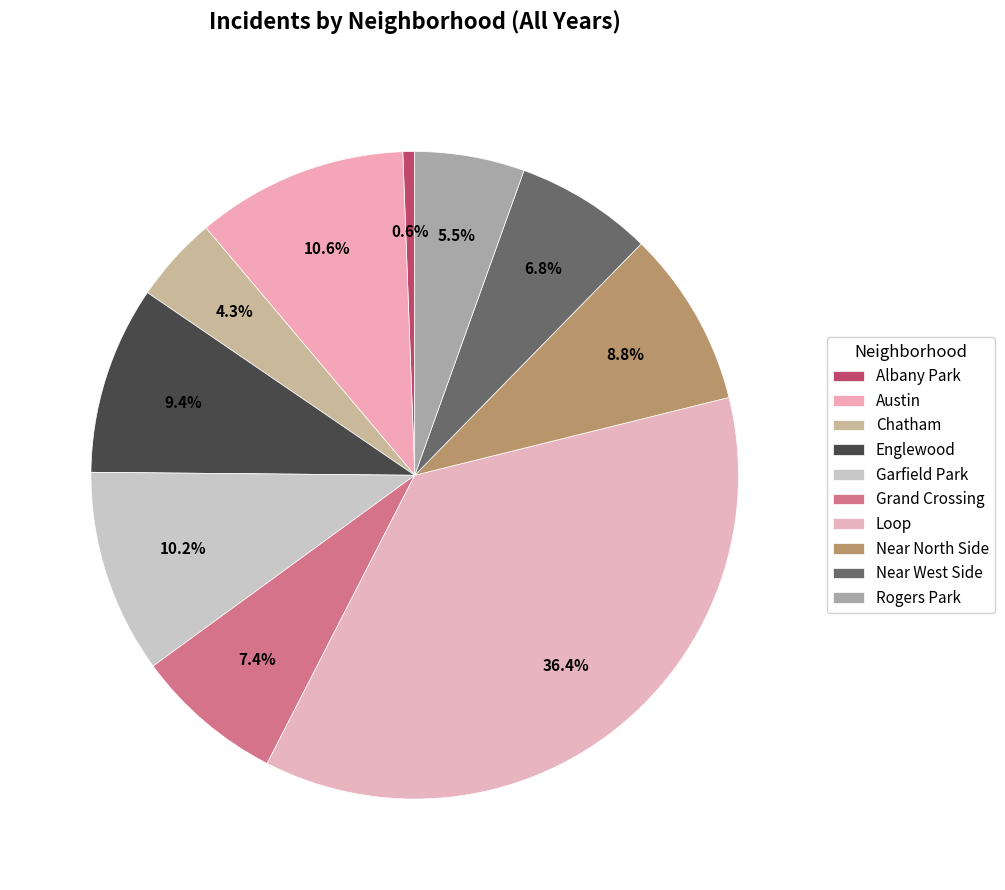

How much of the chart is everything except Near North Side?

91.2%